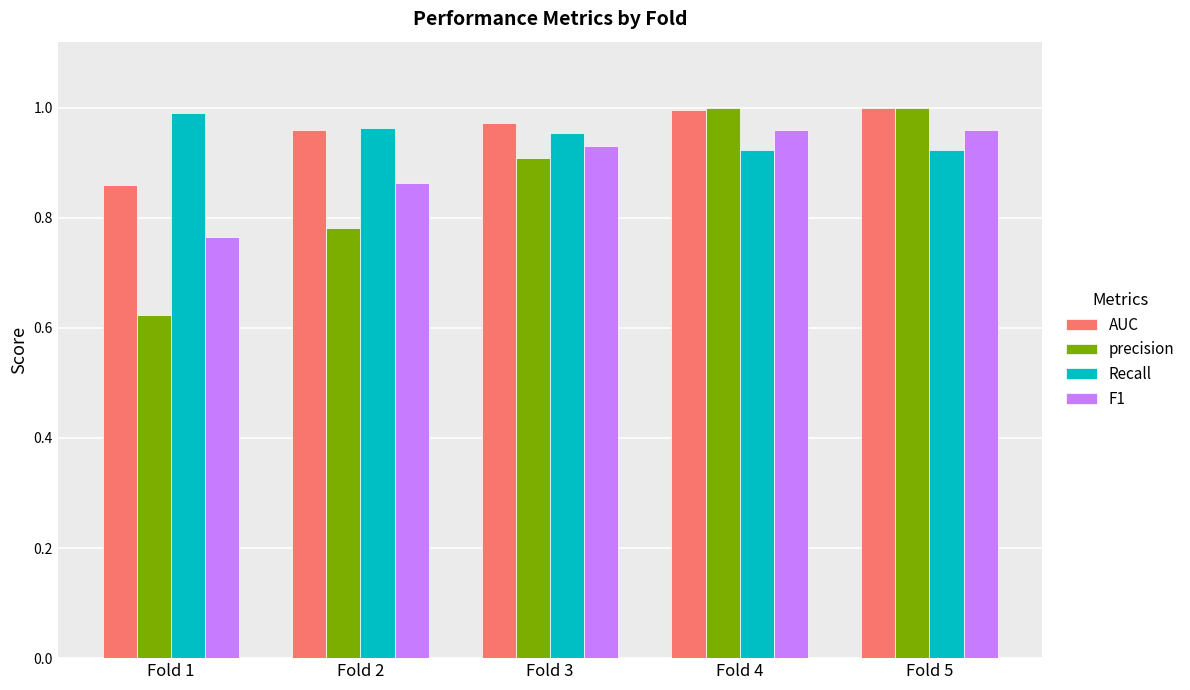

Which series has the widest spread of values?

precision